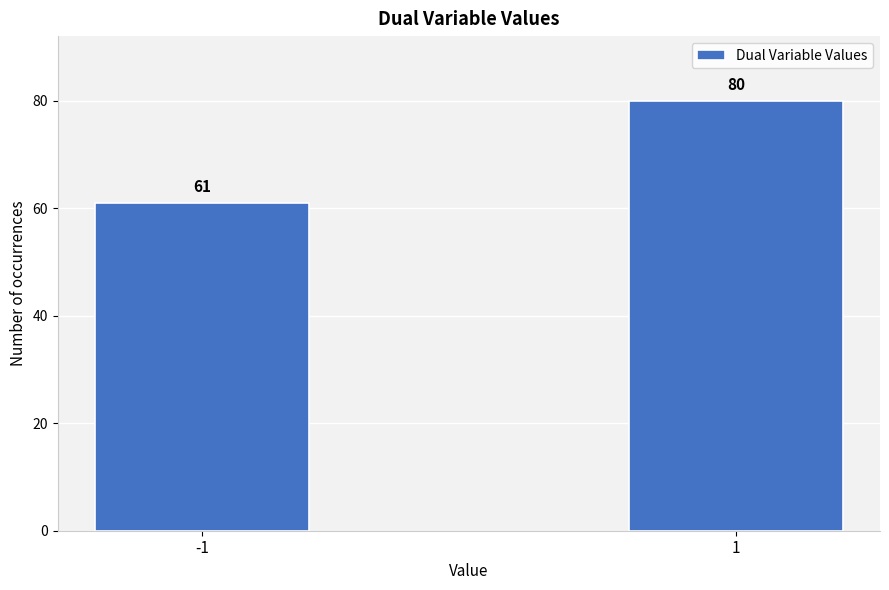

Reading left to right, transcribe all the data shown in this chart.

-1=61	1=80